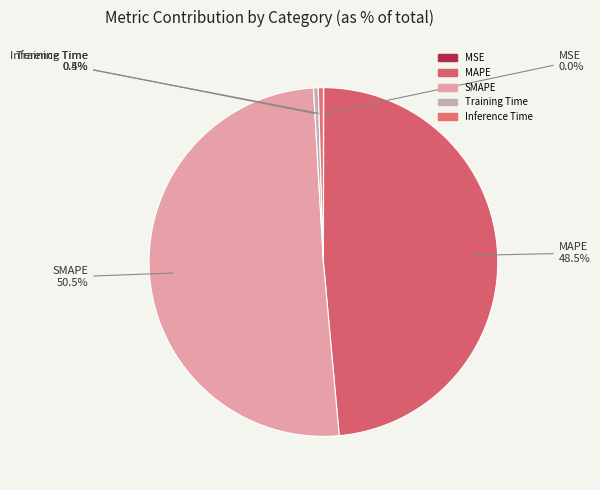

Which slice is the smallest?

MSE